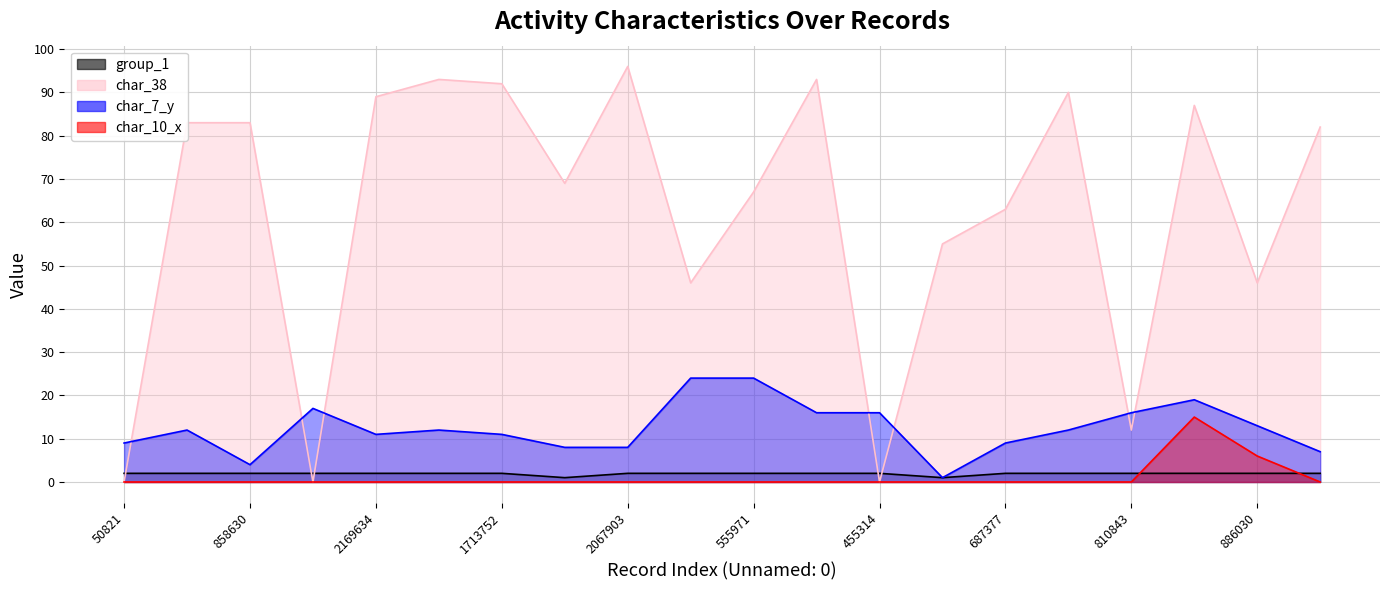

What is the approximate value of char_7_y at 319208, to the nearest 10?

10